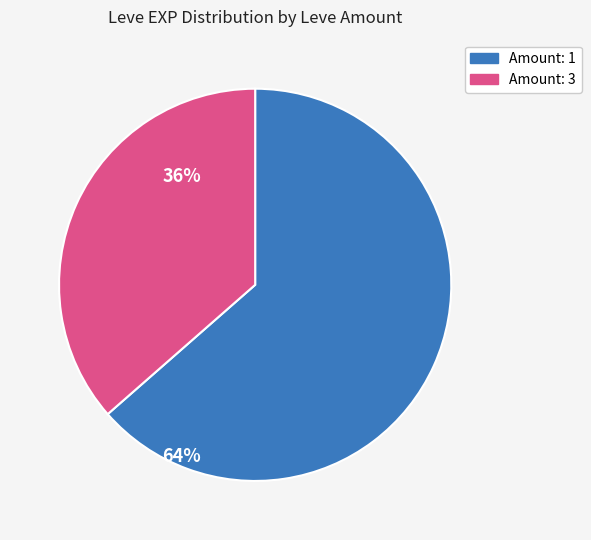

Does any single category account for the majority?

Yes